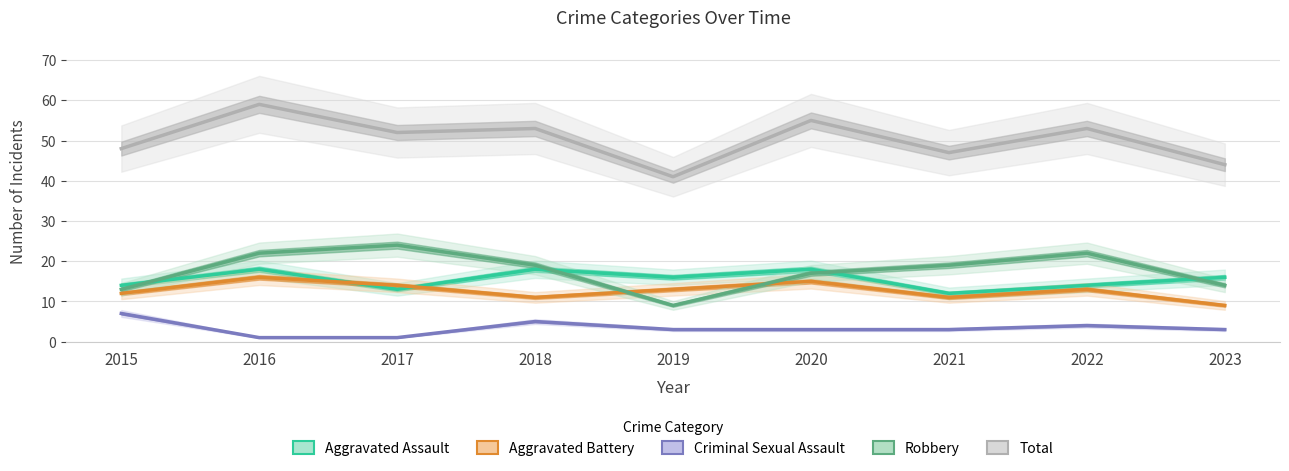

The Aggravated Assault series shows 28 at 2019. True or false?

False